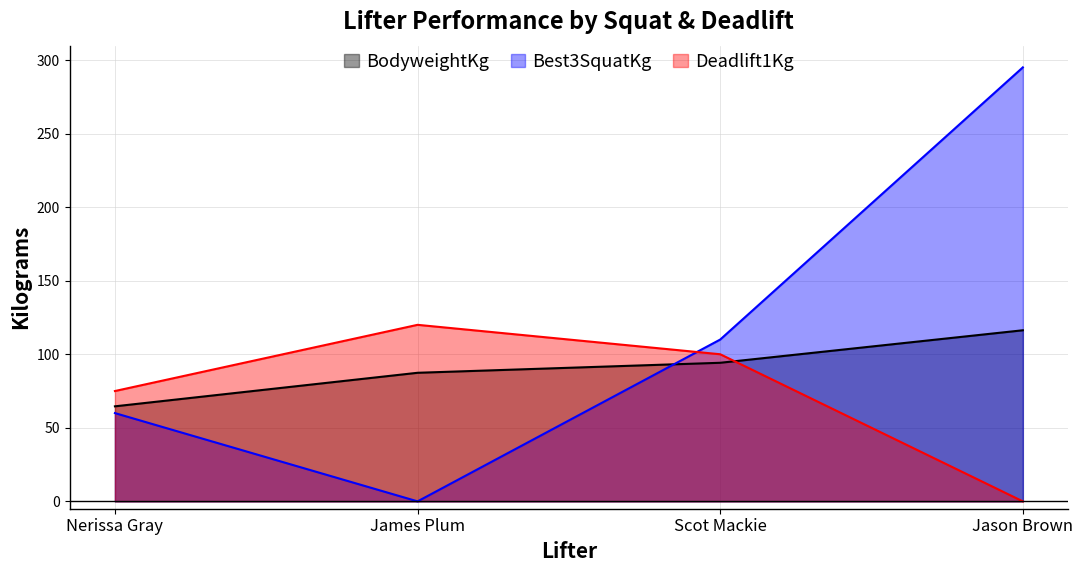

Reading right to left, list all the values displayed in this chart.

BodyweightKg: 116.3	94.2	87.4	64.6
Best3SquatKg: 295.0	110.0	0.0	60.0
Deadlift1Kg: 0.0	100.0	120.0	75.0